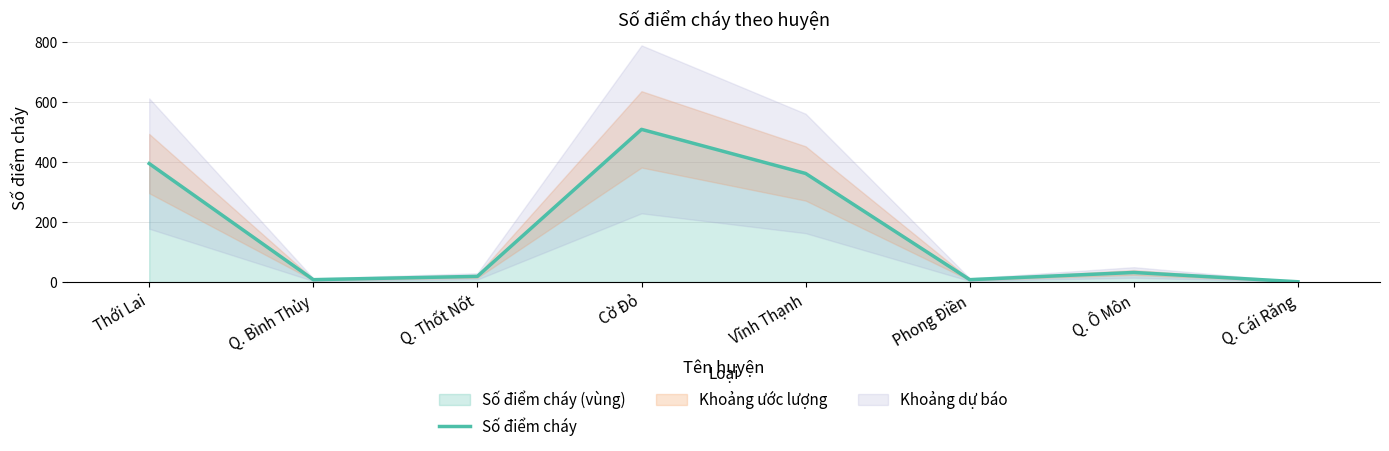

True or false: there are more than 0 points higher than both neighbors.

True